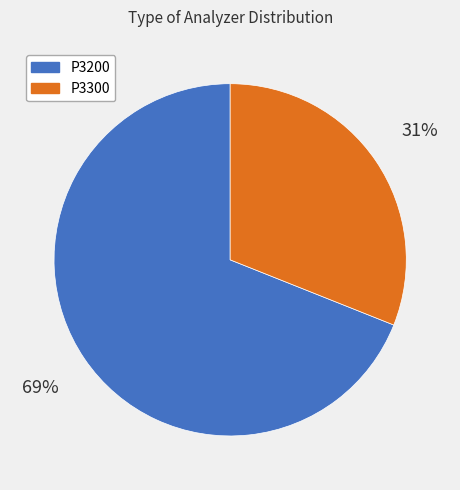

Rank the categories by value from lowest to highest.

P3300, P3200